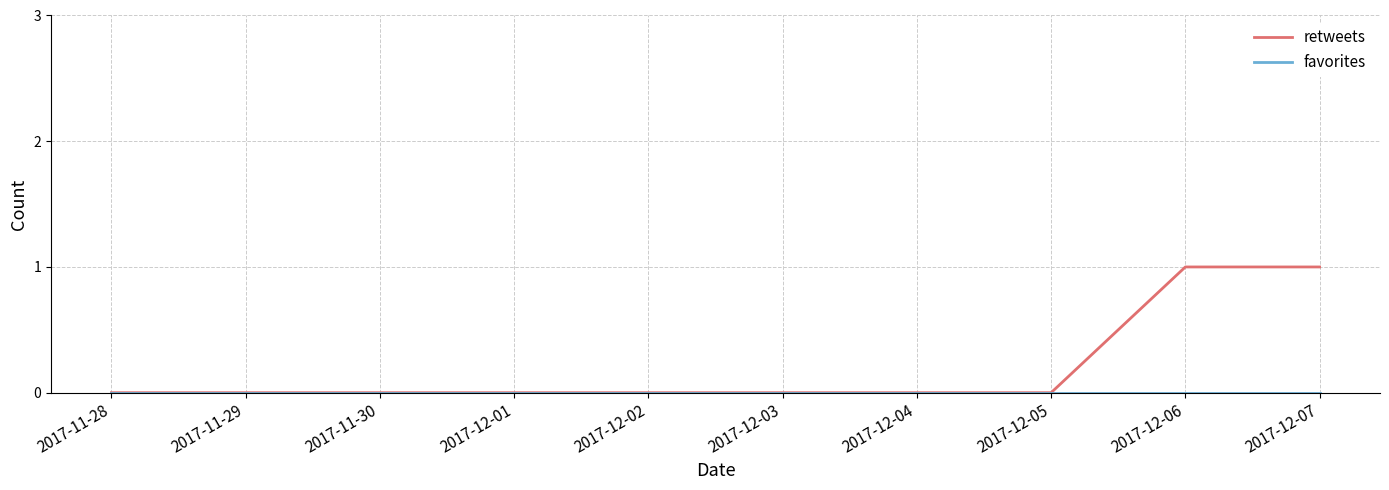

Which series has the widest spread of values?

retweets